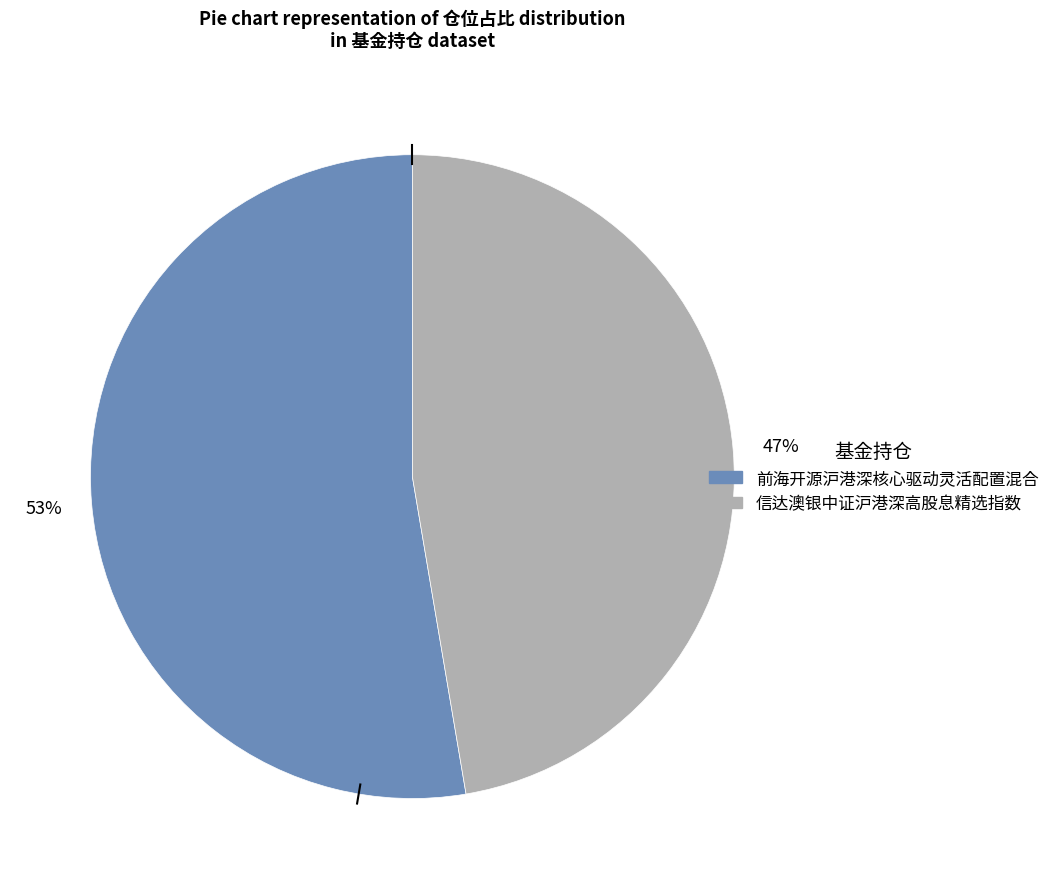

Do 信达澳银中证沪港深高股息精选指数 and 前海开源沪港深核心驱动灵活配置混合 together represent more than half of the pie?

Yes